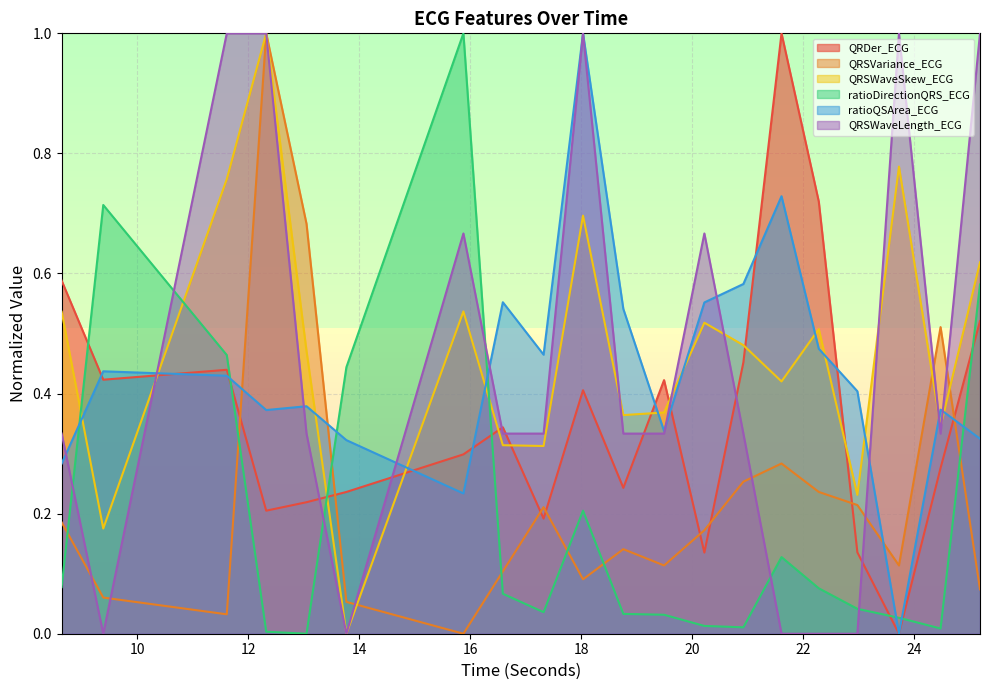

Which series changed the most between 16.5859375 and 18.03125?

QRSWaveLength_ECG